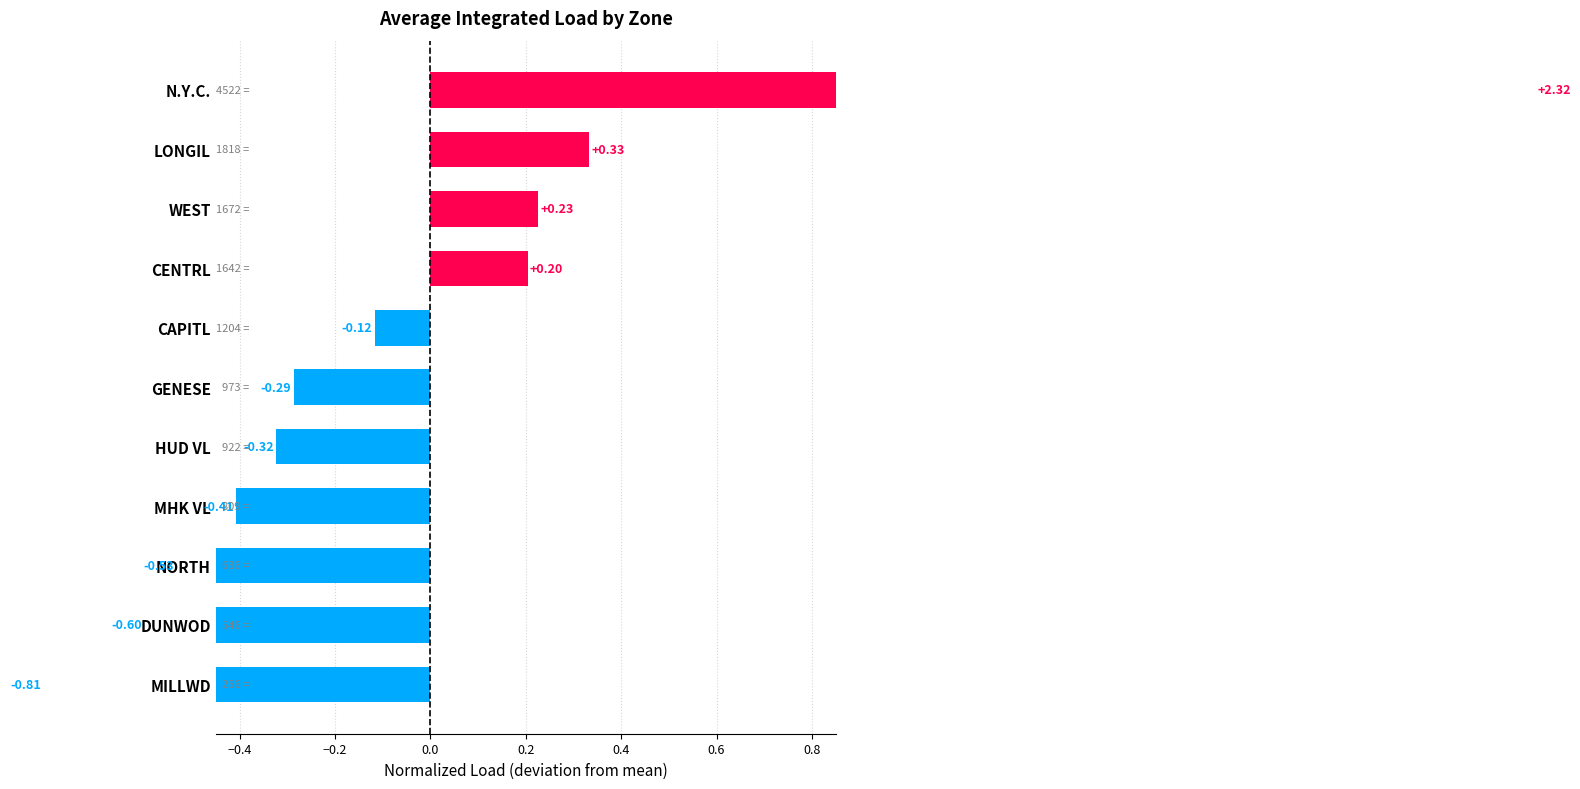

Reading left to right, extract all data points from this chart.

2.3	0.3	0.2	0.2	-0.1	-0.3	-0.3	-0.4	-0.5	-0.6	-0.8